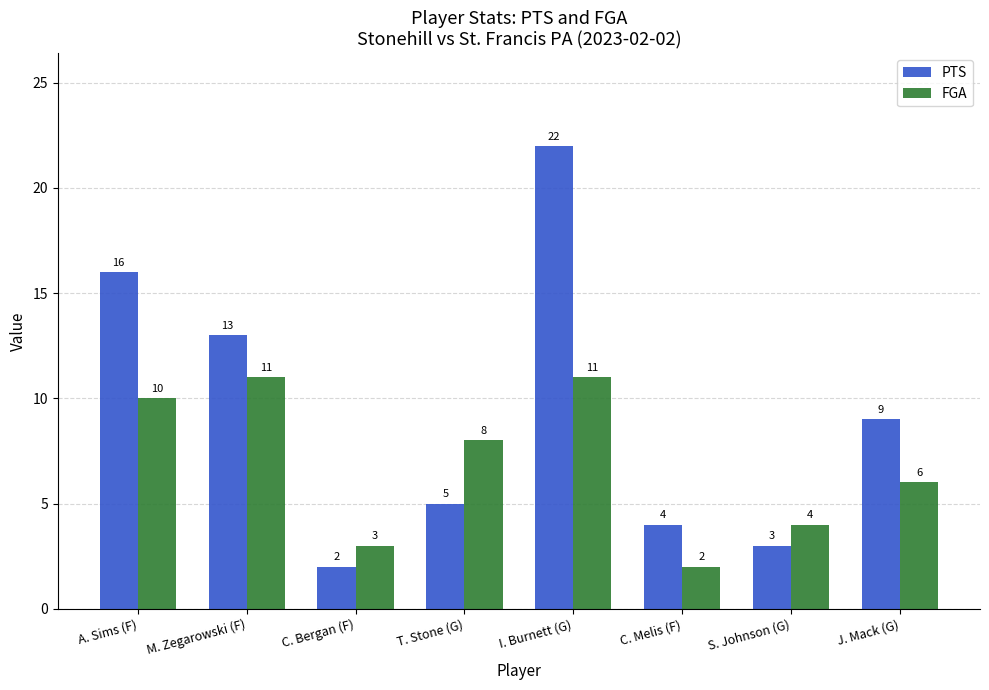

Rank the series at I. Burnett (G) from highest to lowest value.

PTS, FGA